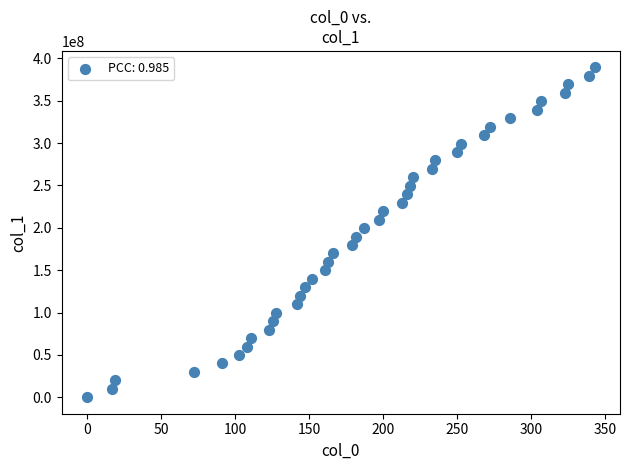

What is the range of X values (max minus min)?

343